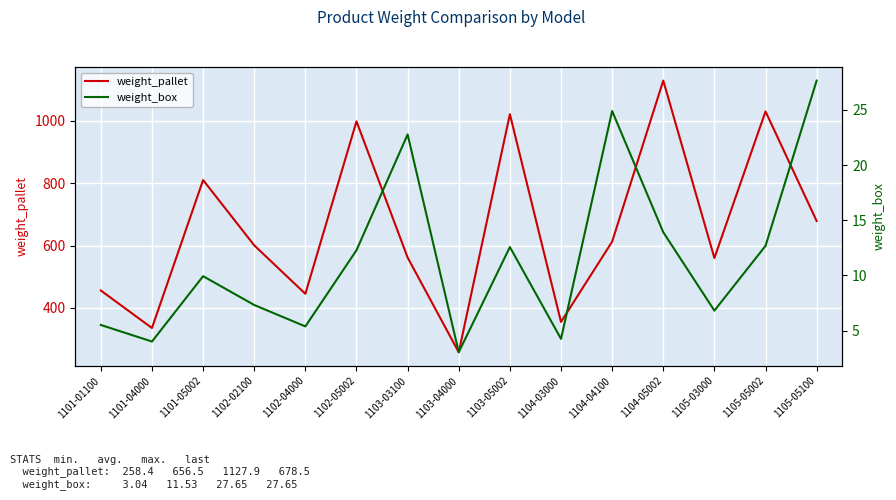

How many lines are shown in the chart?

2